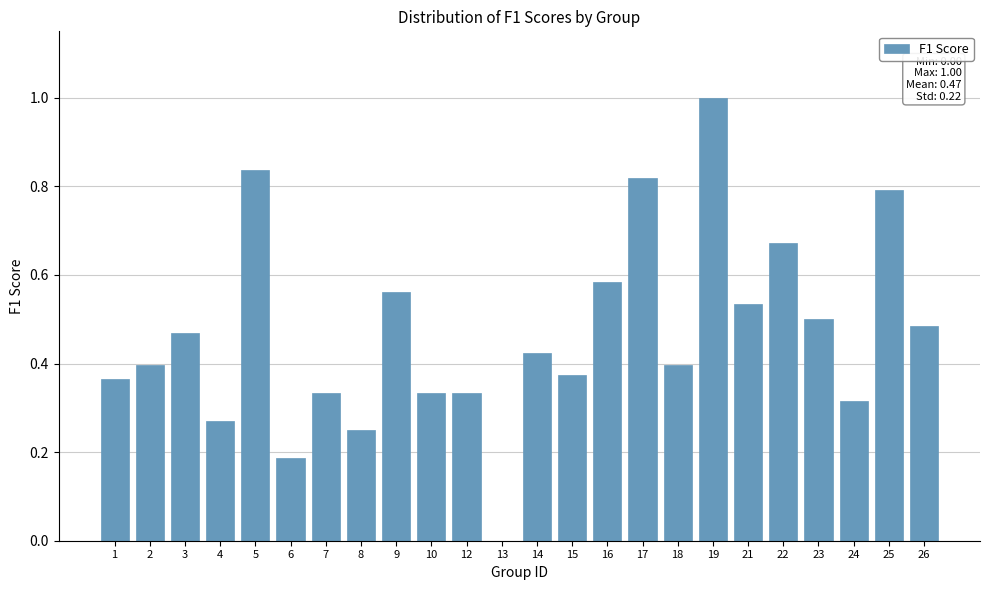

At which category does the chart reach its peak across all series?

19